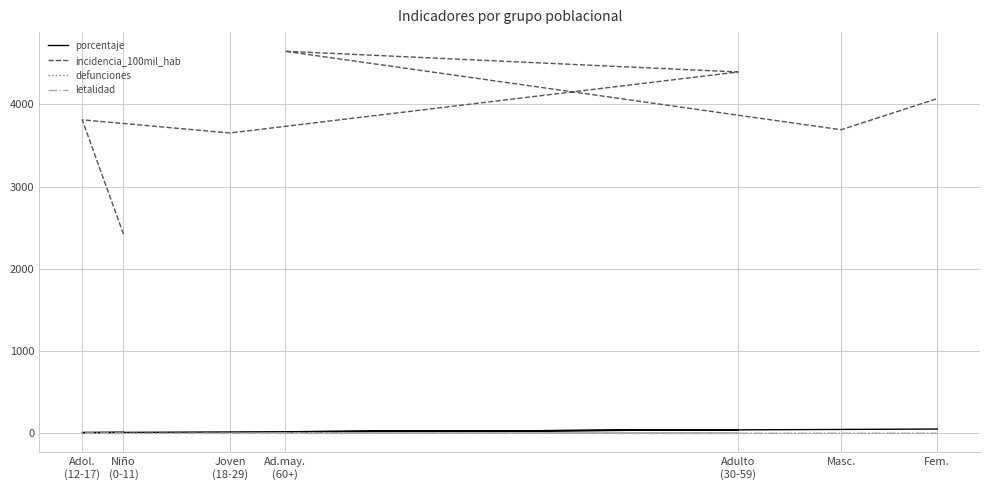

Which series has the widest spread of values?

incidencia_100mil_hab